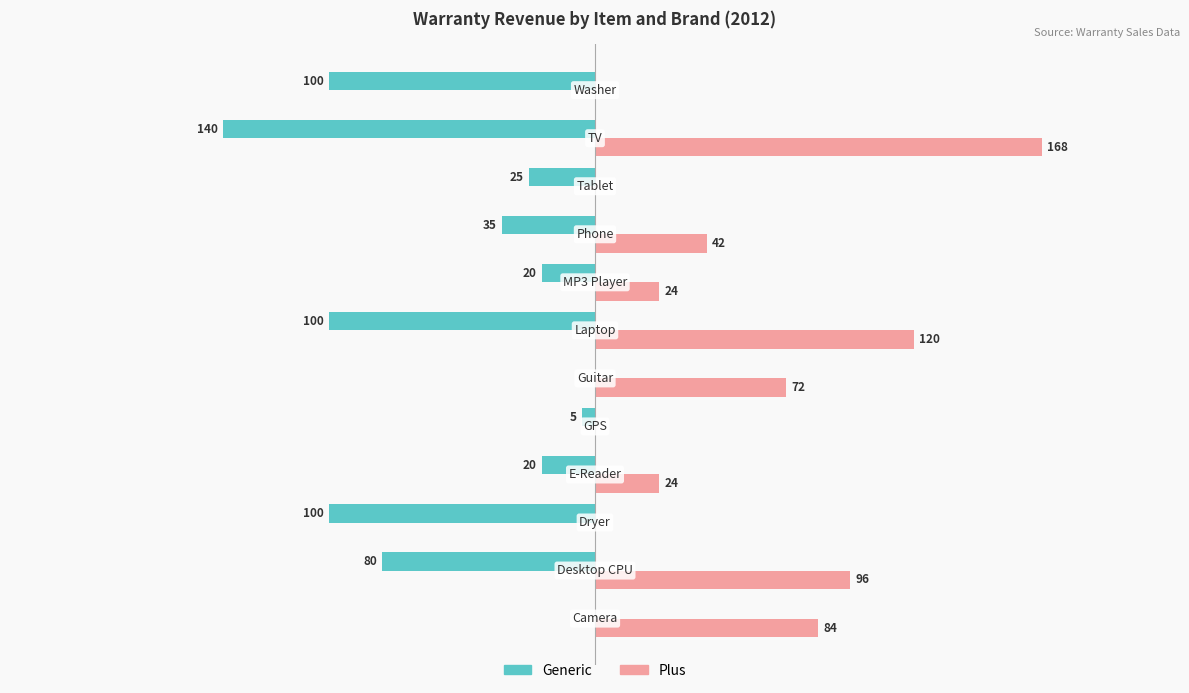

What are all the series names shown in the legend?

Generic, Plus